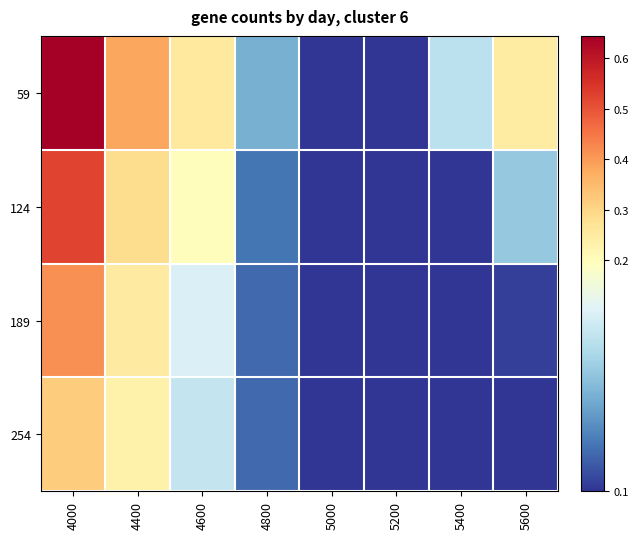

Which label corresponds to the largest value in the chart?

4000